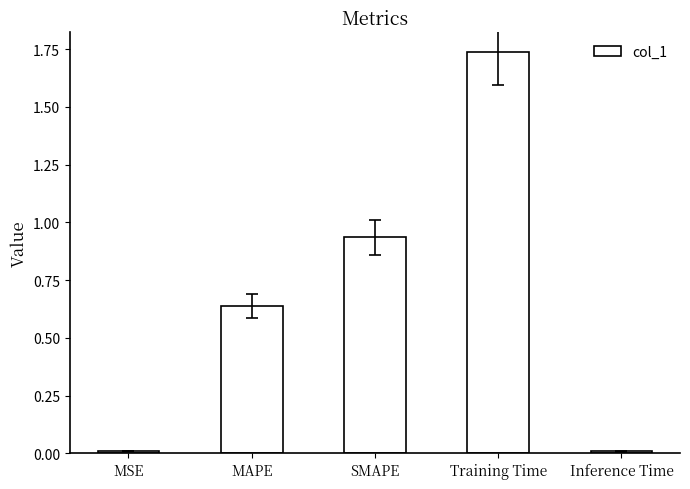

Between Inference Time and MAPE, which is larger?

MAPE